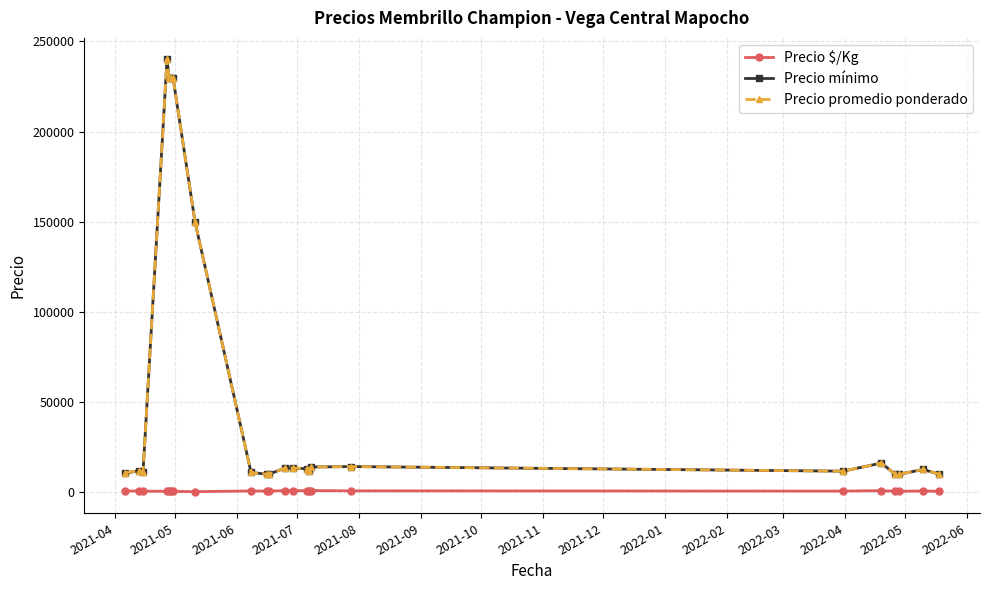

True or false: Precio mínimo and Precio $/Kg cross at least once.

False